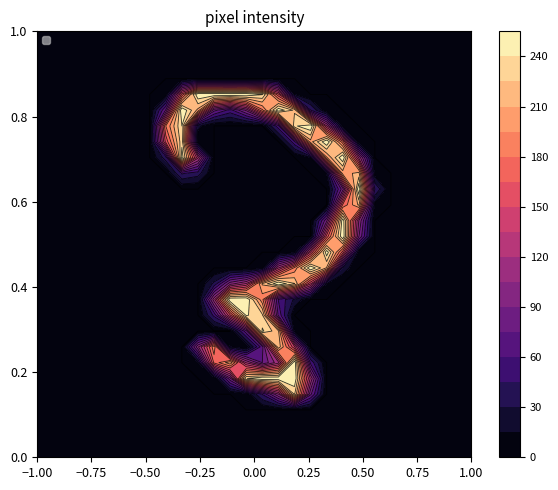

How many data points does each series have?

28